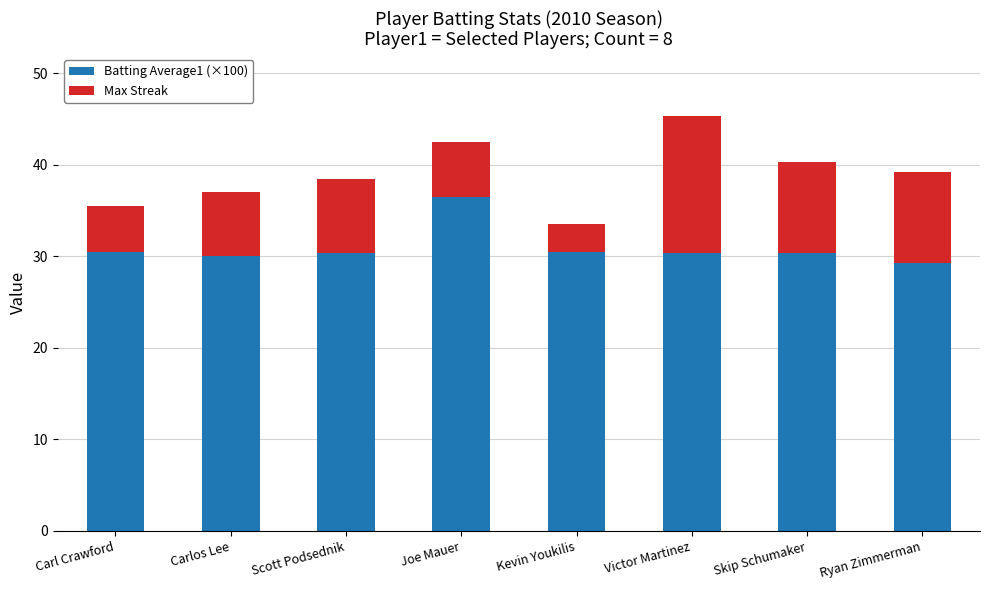

What is the sum of all Batting Average1 (×100) values?

247.7